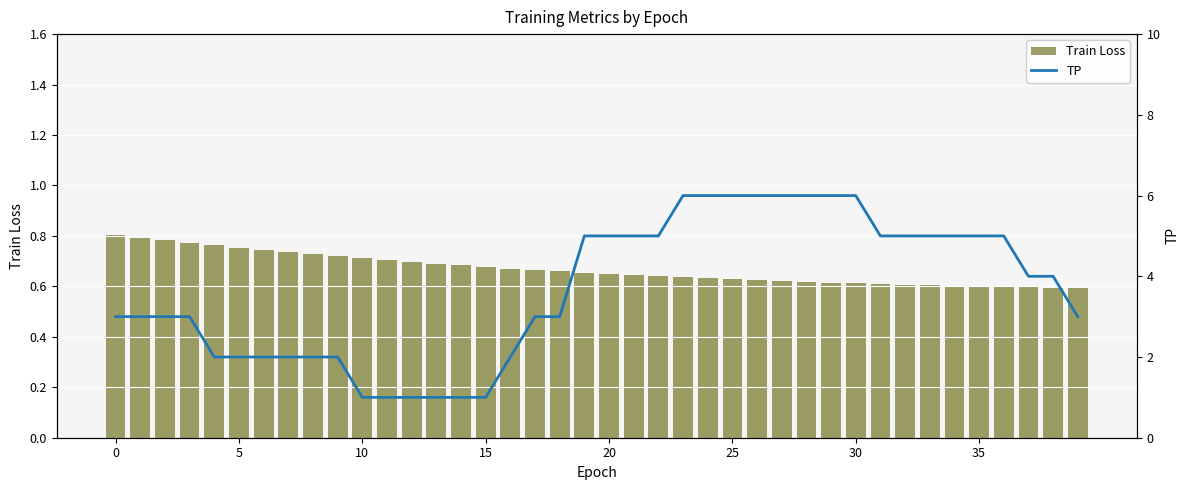

What is the label of the 19th bar from the left?

18